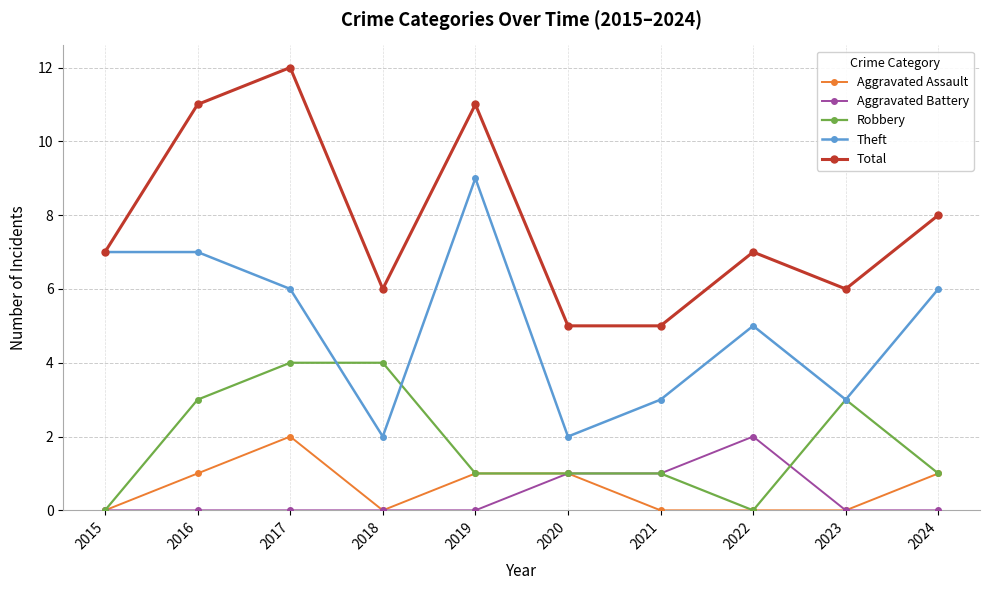

What is the sum of all Aggravated Assault values?

6